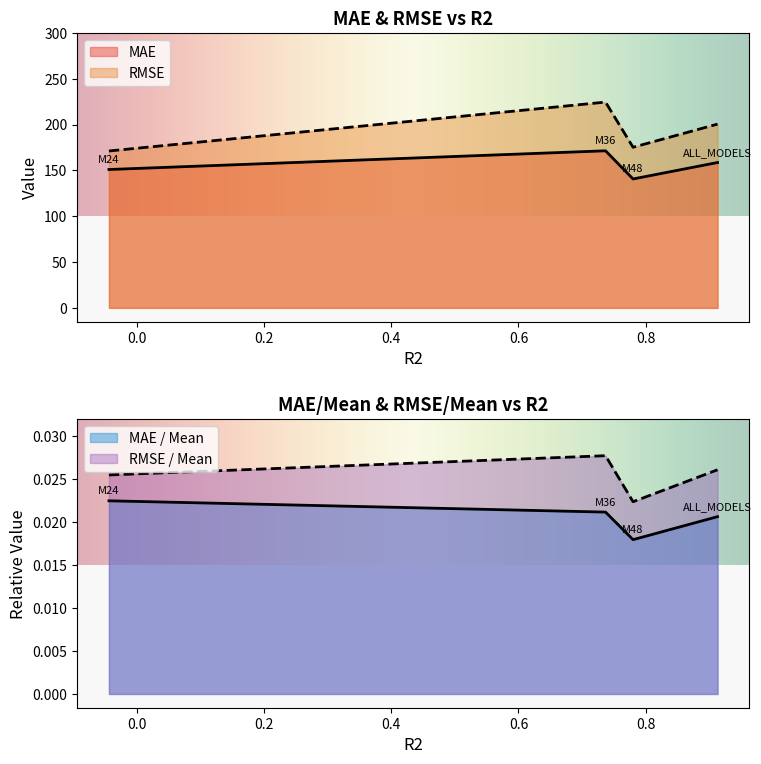

What is the label of the 3rd point from the left?

M48